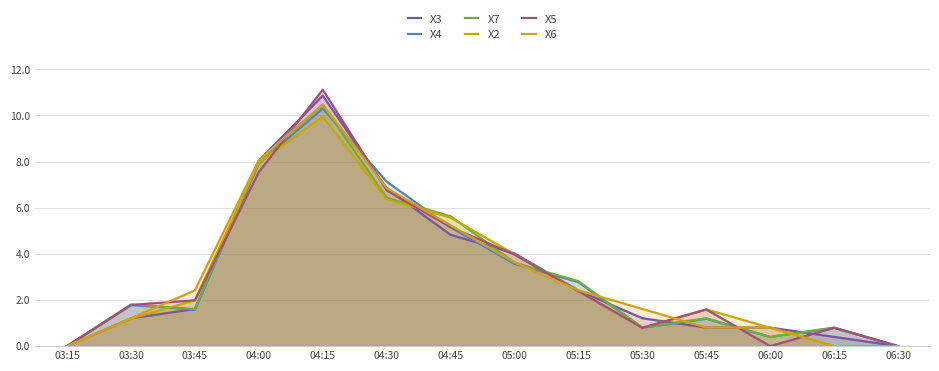

Between 04:30 and 04:00, which is larger?

04:00